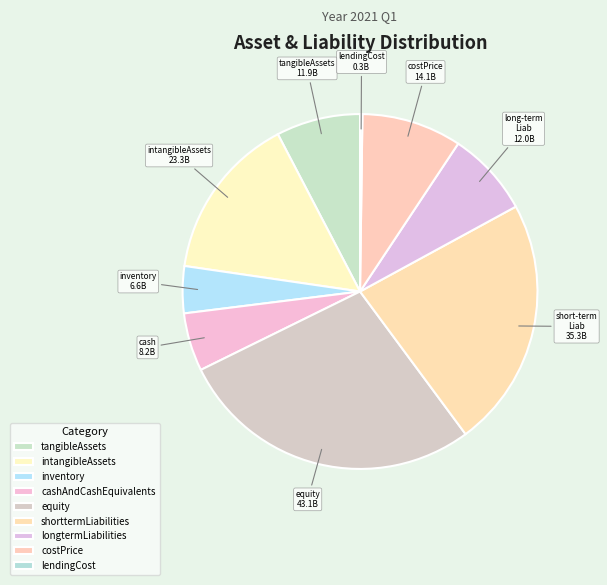

To the nearest percent, what is the combined percentage of lendingCost and shorttermLiabilities?

23%